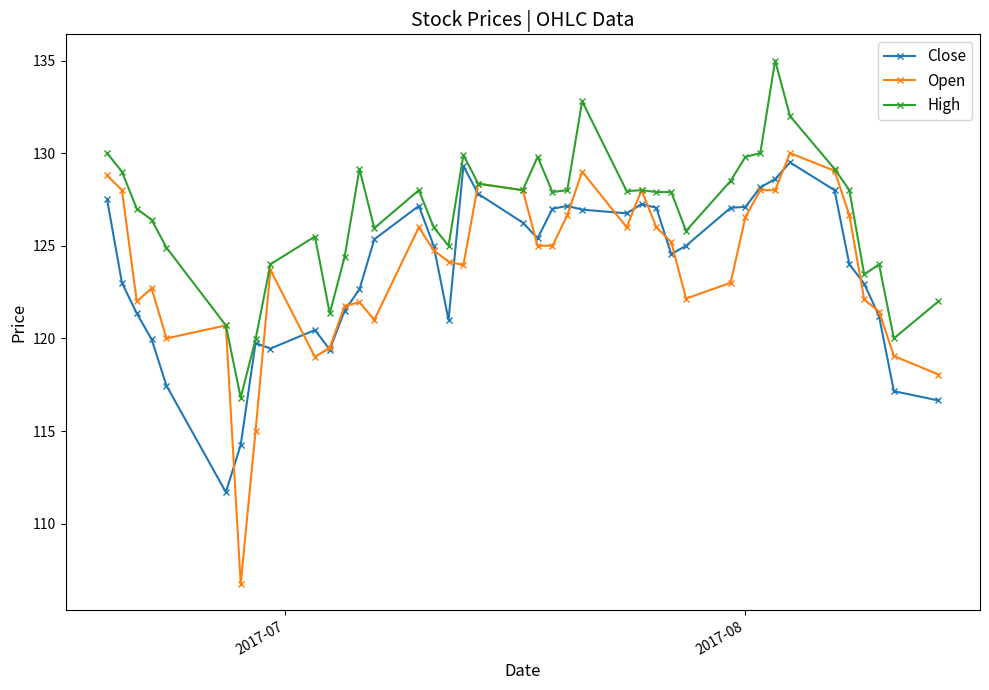

How many series are shown in this chart?

3